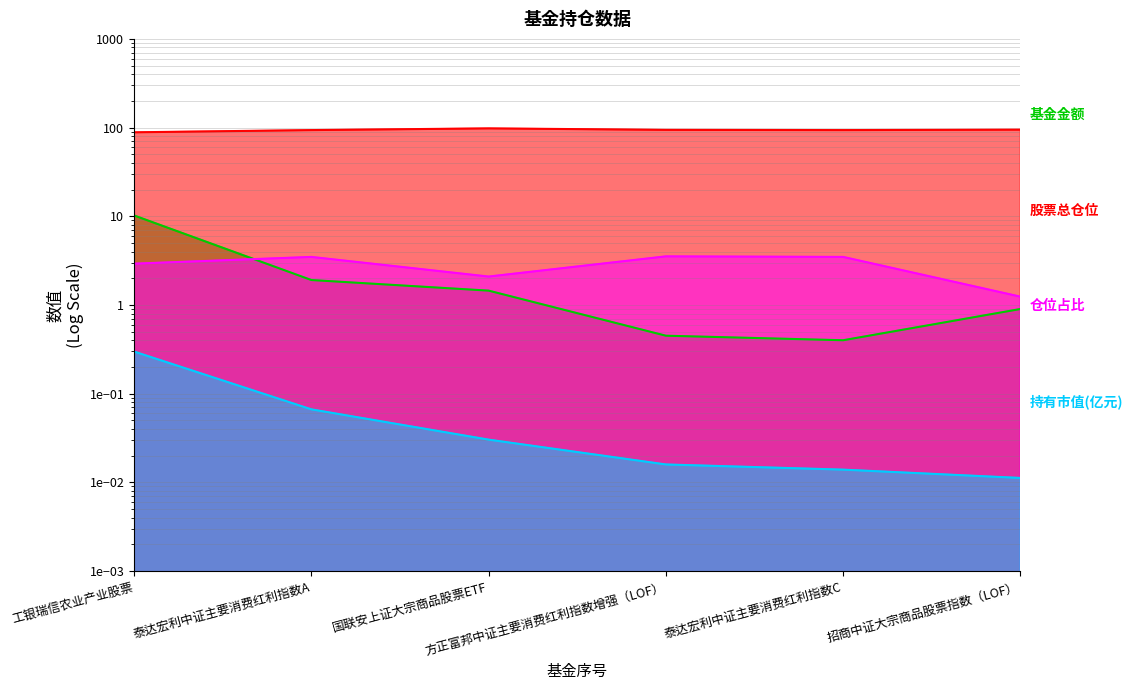

Count the number of categories in the chart.

6